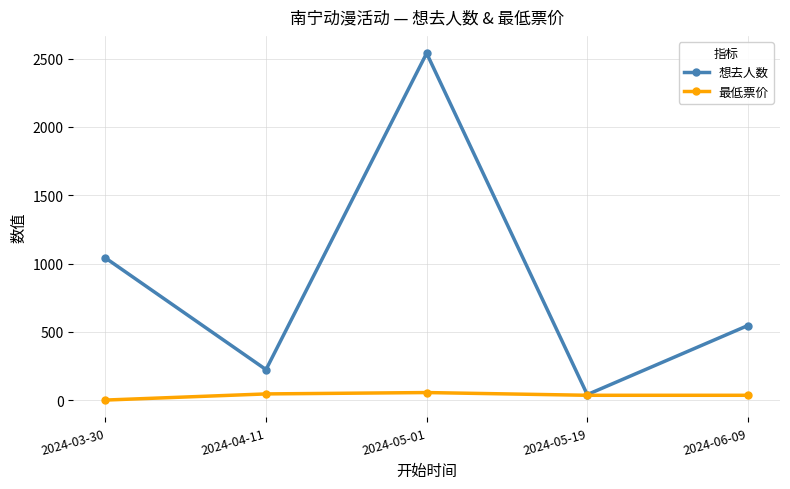

List the series in order of their overall mean, lowest first.

最低票价, 想去人数